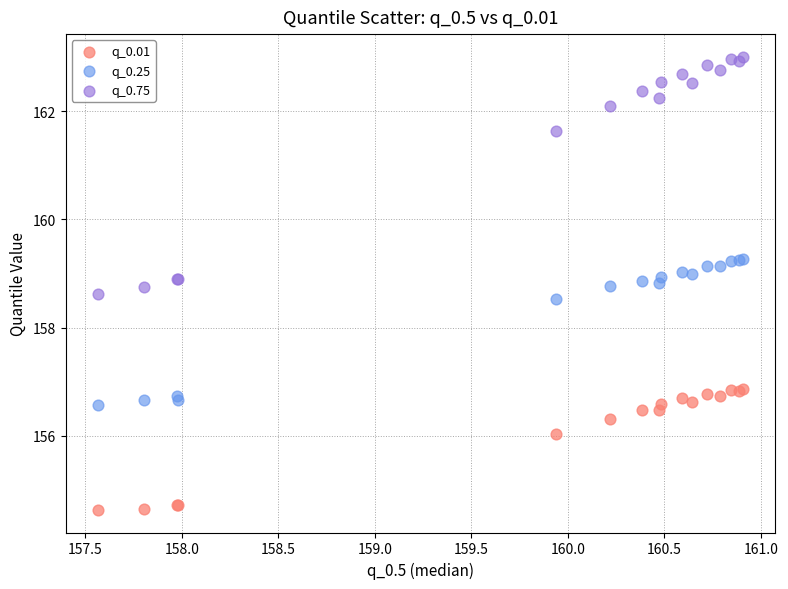

Across all series, what Y value is closest to 158?

158.5